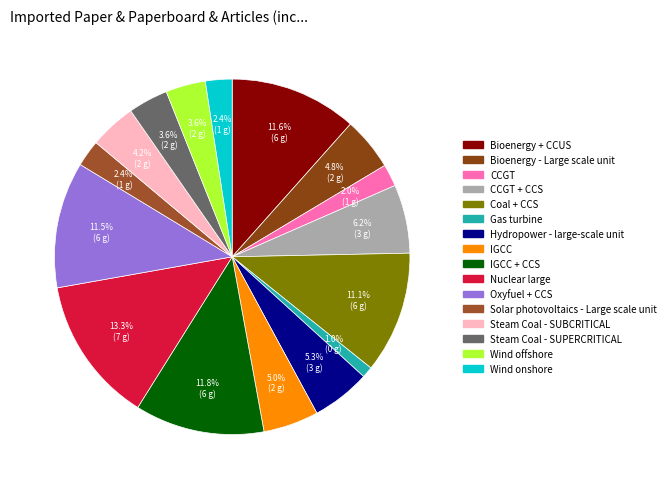

How many segments does this pie chart have?

16